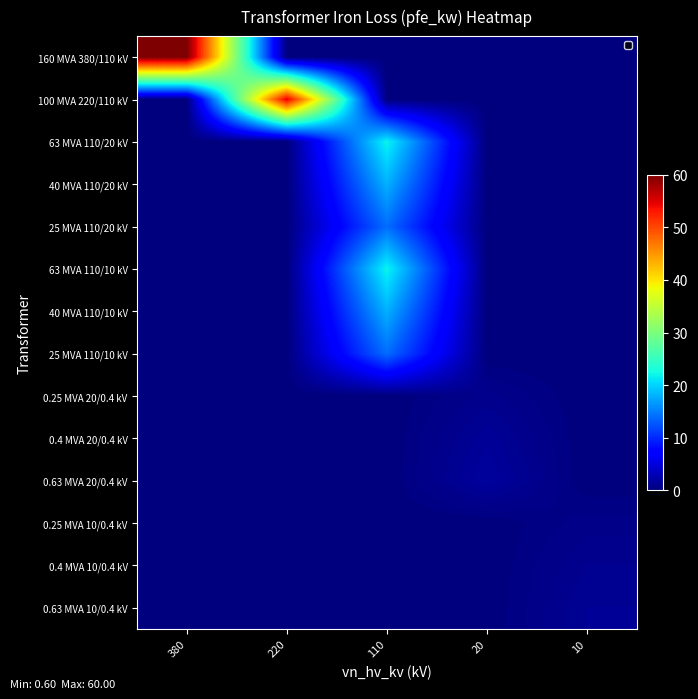

At how many categories does at least one series exceed 31?

2